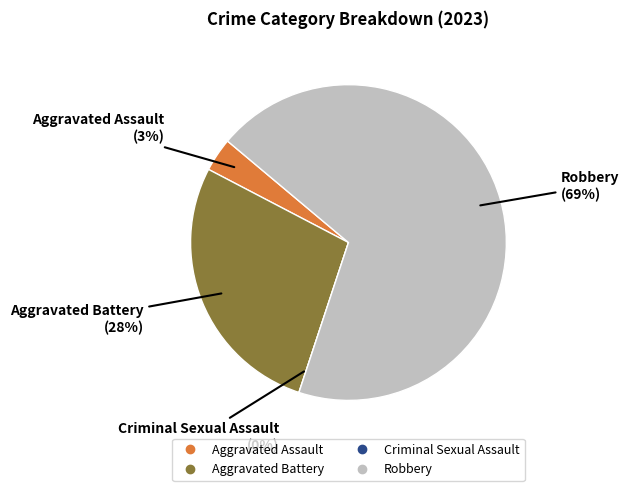

Which slice is the largest?

Robbery